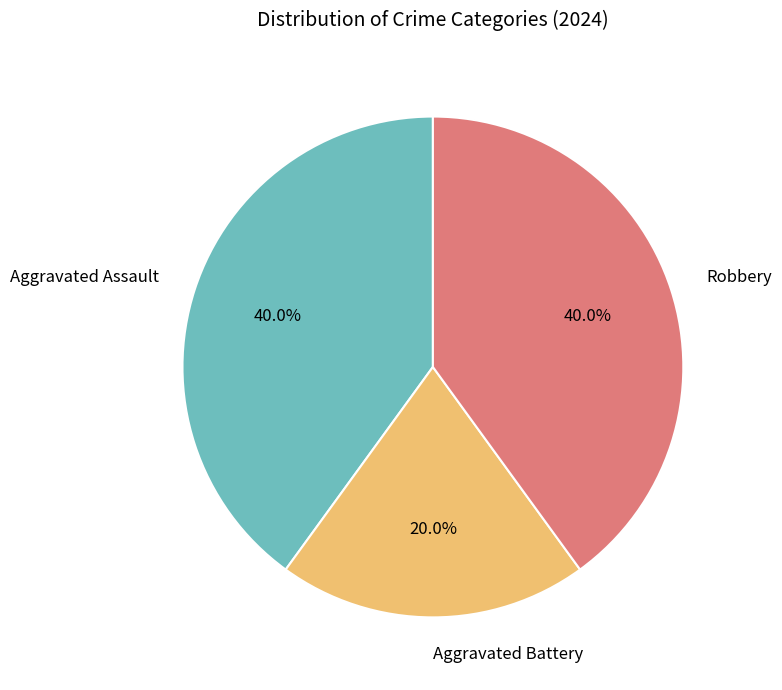

The Aggravated Assault slice represents 54% of the pie. True or false?

False